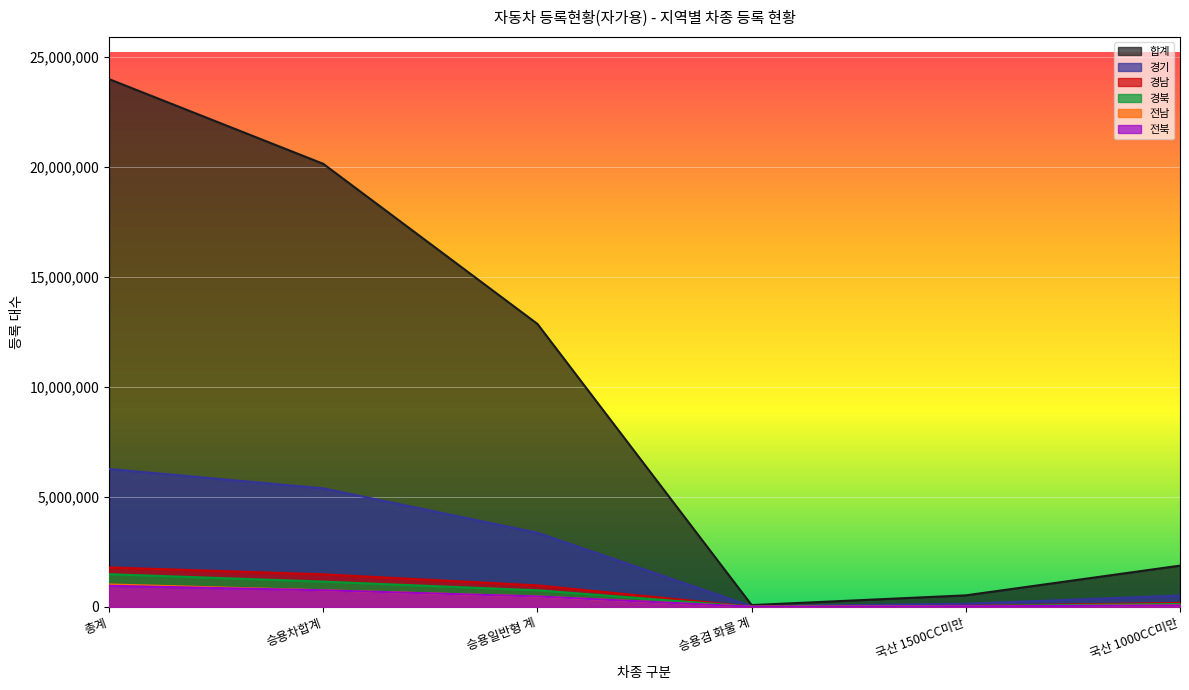

Count the number of categories in the chart.

6